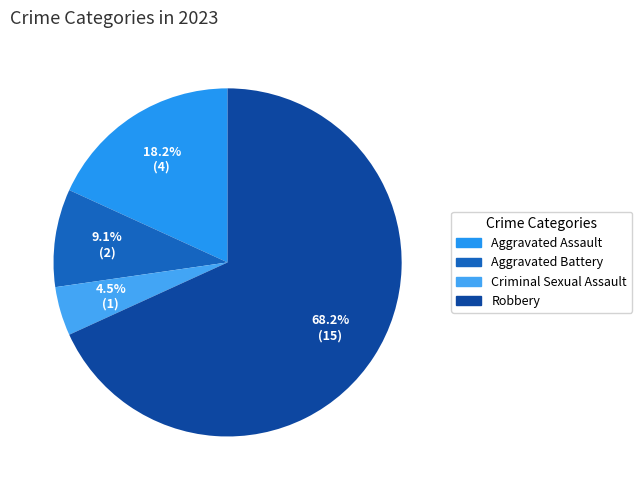

Do Robbery and Criminal Sexual Assault together represent more than half of the pie?

Yes